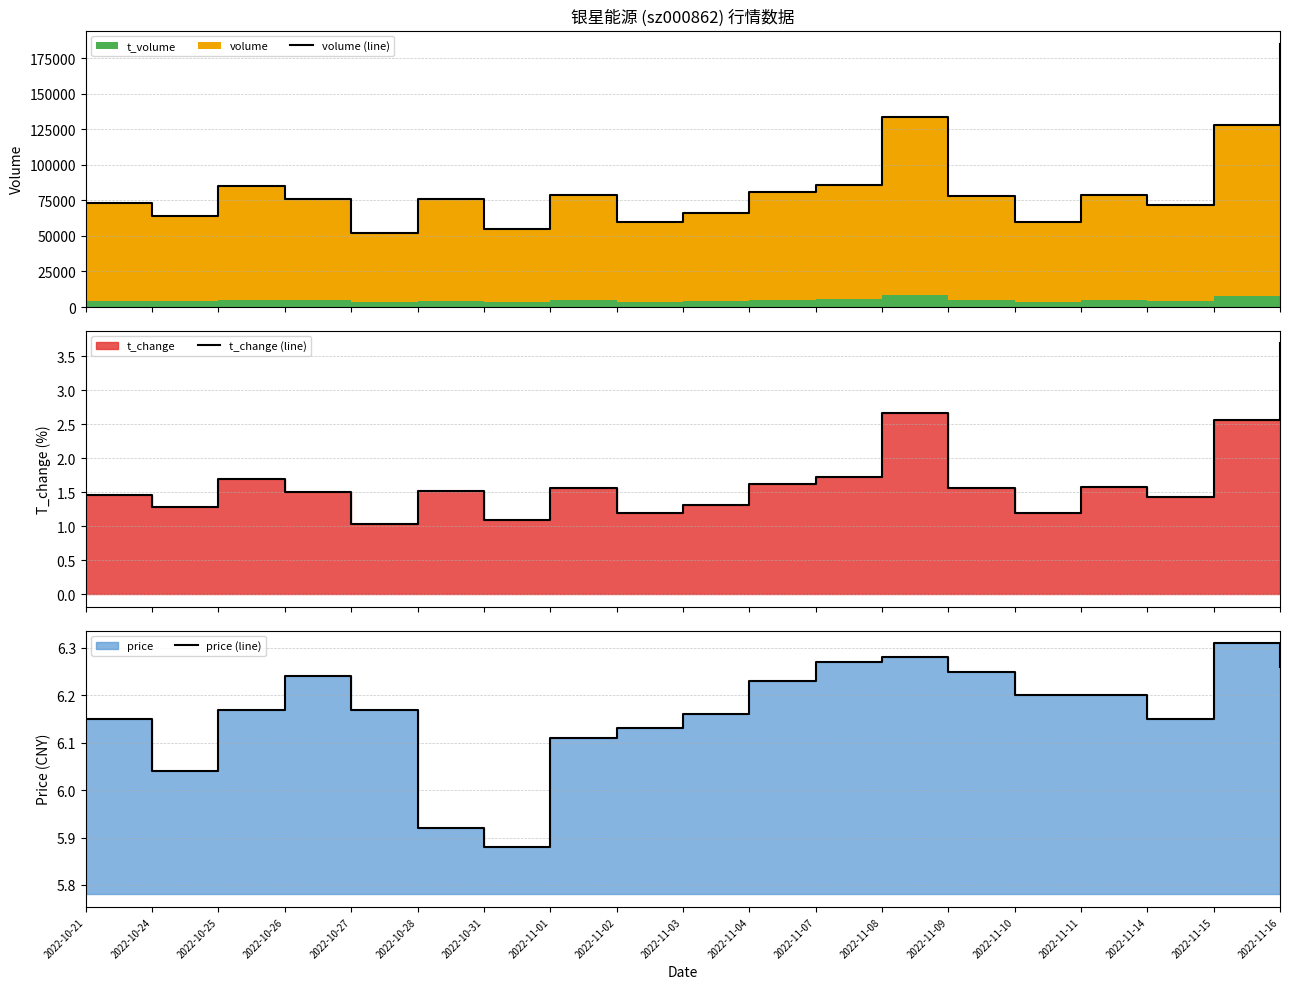

Where does the volume (line) series first go above 76150?

2022-10-25